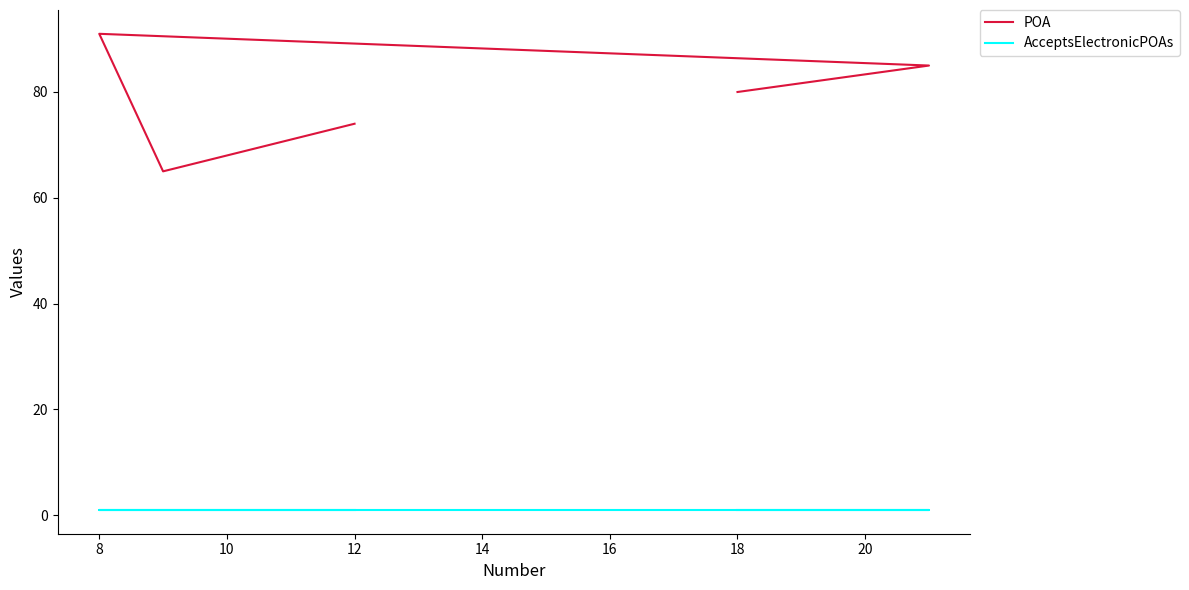

Is it true that POA equals 55 at 18?

False